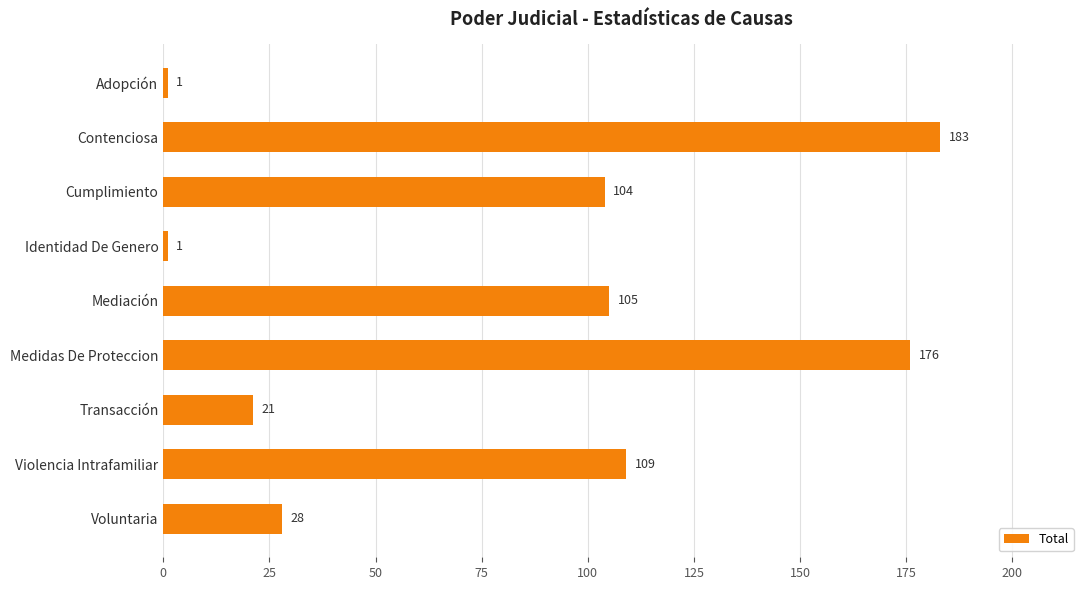

What is the label of the 2nd bar from the bottom?

Violencia Intrafamiliar